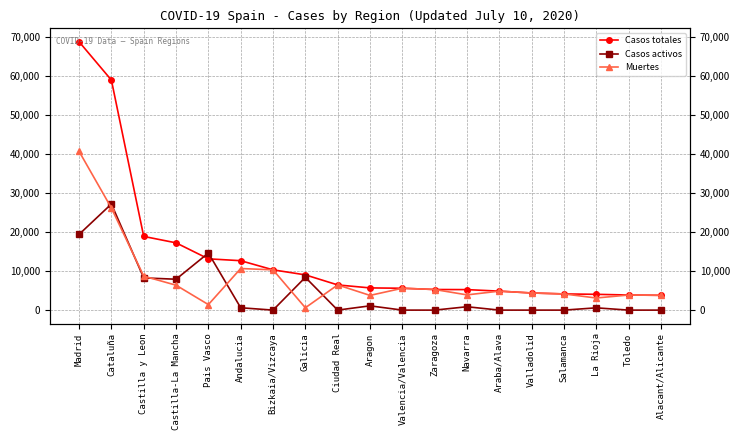

Is the value of Muertes at Pais Vasco greater than the value of Casos totales at Andalucia?

No